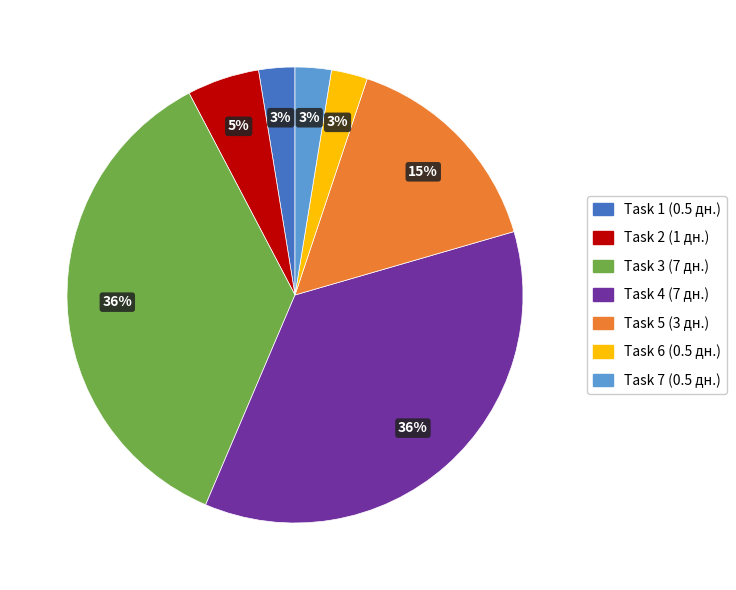

What percentage is the Task 5 slice, to the nearest percent?

15%